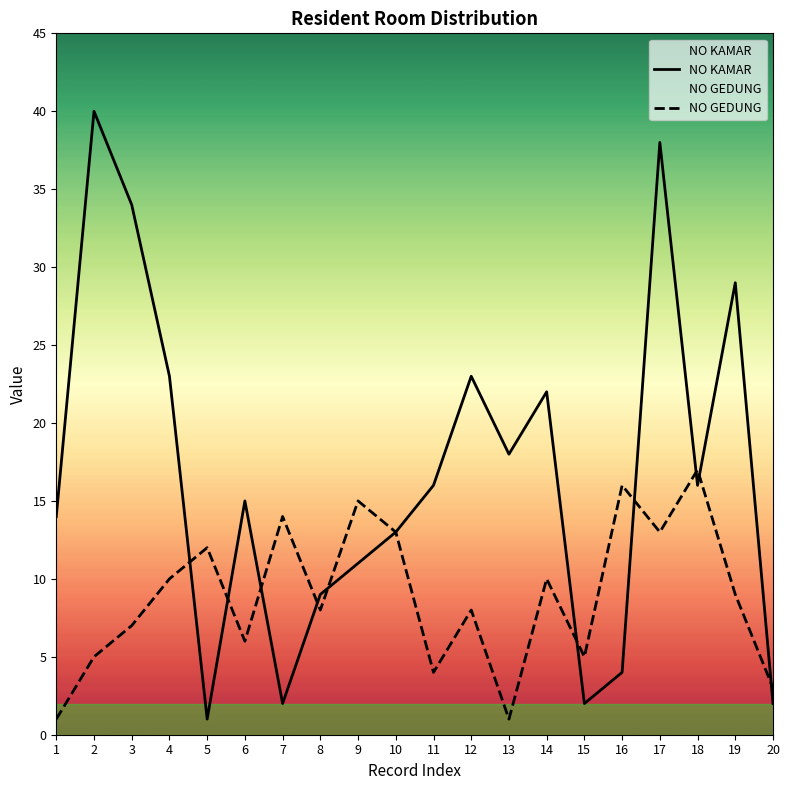

What is the total value across all series at 8?

17